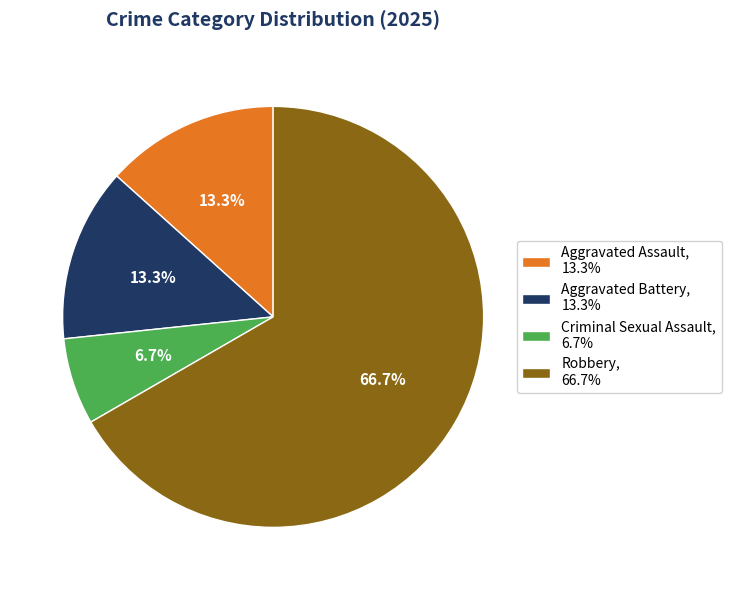

True or false: Criminal Sexual Assault accounts for 1% of the total.

False